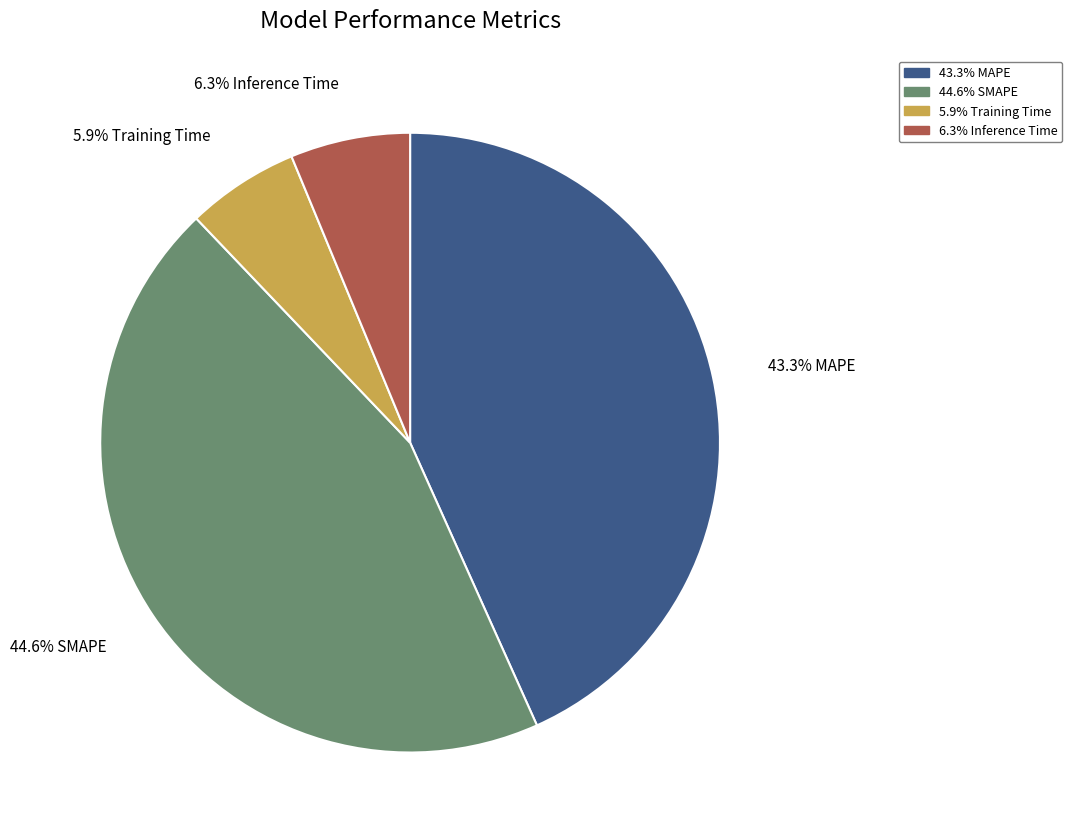

Is there any slice that represents more than half of the pie?

No